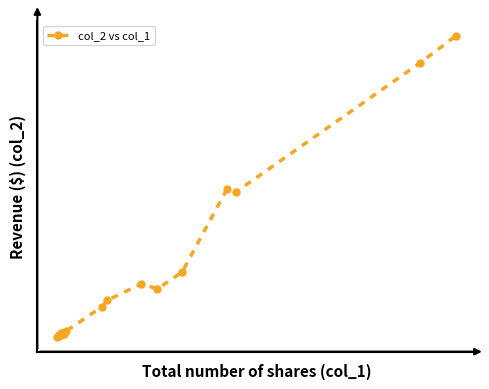

What is the change in value from 0 to 6?

+6960